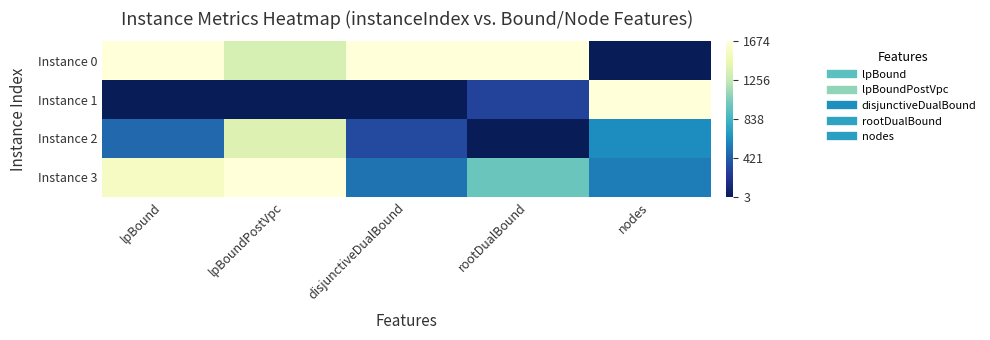

Reading left to right, extract all data points from this chart.

Instance 0: lpBound=1.0	lpBoundPostVpc=0.8	disjunctiveDualBound=1.0	rootDualBound=1.0	nodes=0.0
Instance 1: lpBound=0.0	lpBoundPostVpc=0.0	disjunctiveDualBound=0.0	rootDualBound=0.2	nodes=1.0
Instance 2: lpBound=0.3	lpBoundPostVpc=0.8	disjunctiveDualBound=0.2	rootDualBound=0.0	nodes=0.4
Instance 3: lpBound=0.9	lpBoundPostVpc=1.0	disjunctiveDualBound=0.3	rootDualBound=0.6	nodes=0.3